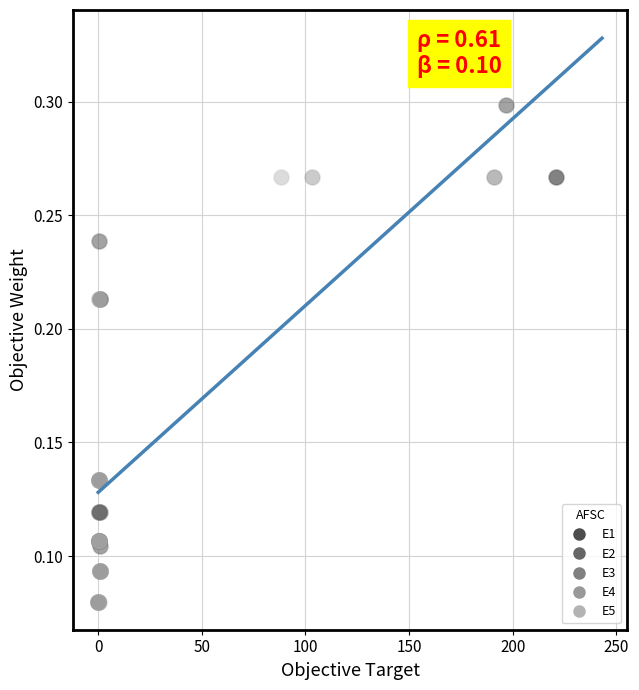

Which series contains the highest Y value?

E2